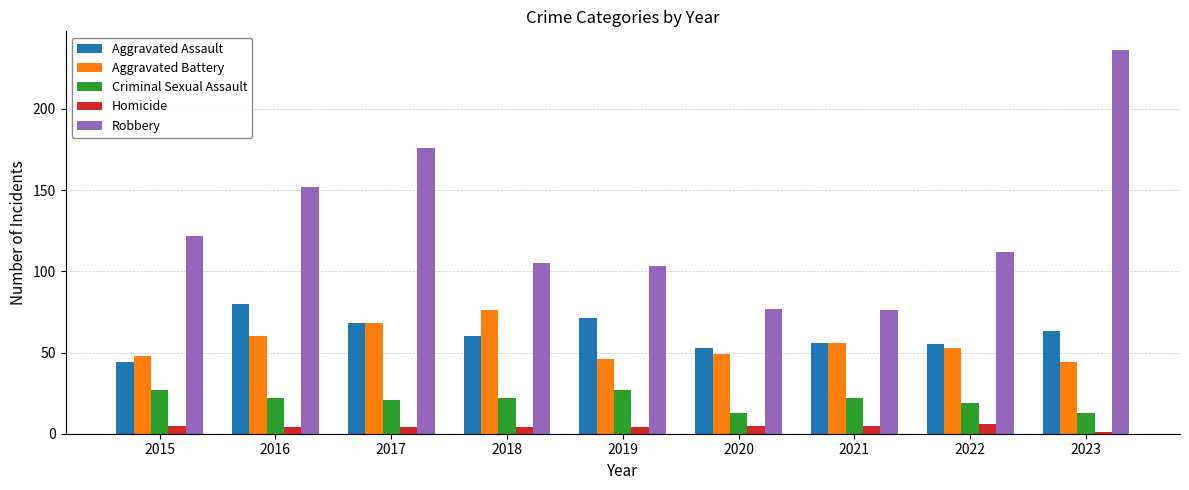

Which series has the largest total across all categories?

Robbery